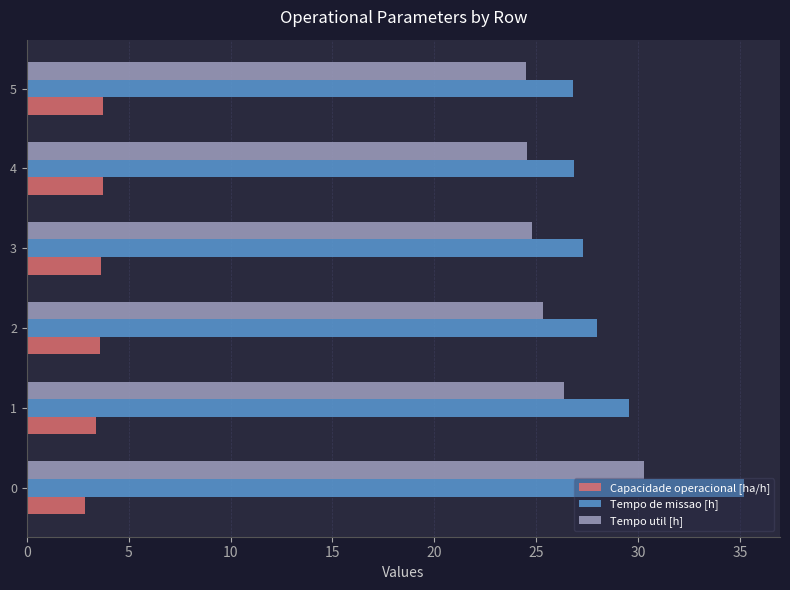

What is the minimum value for Tempo util [h]?

24.5